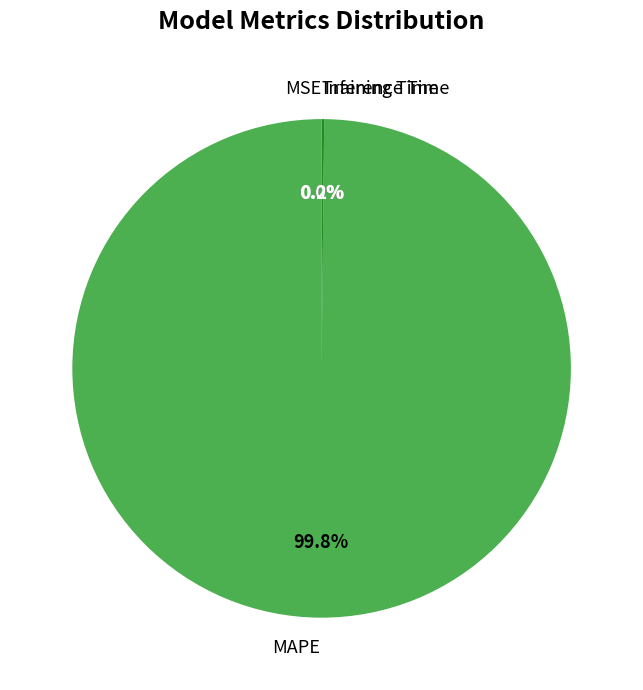

Is MAPE the majority of the pie?

Yes